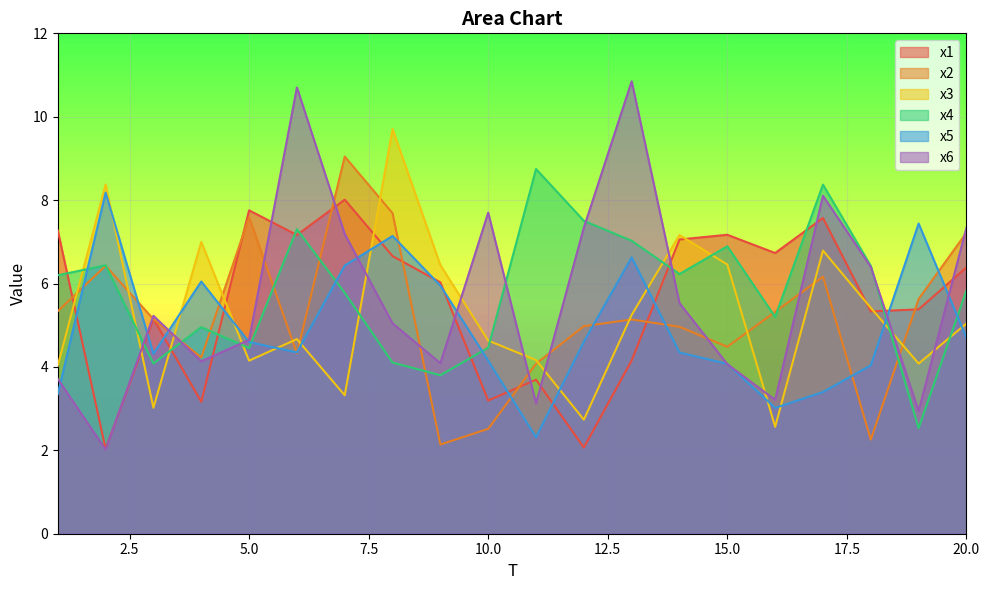

At which category does the chart reach its peak across all series?

13